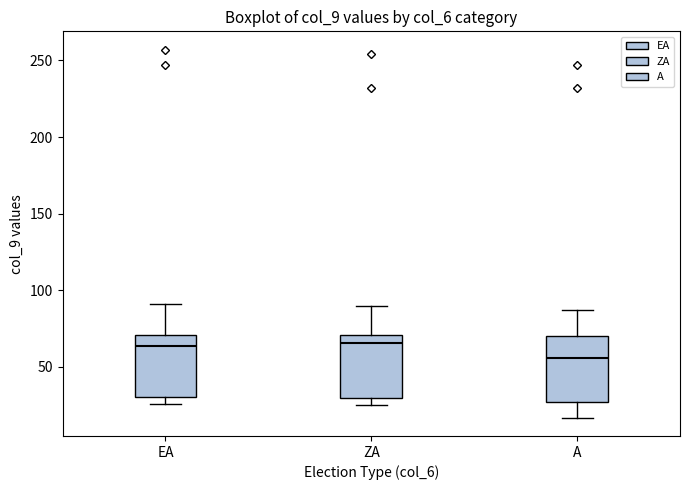

Reading left to right, transcribe this box plot: for each box, give where its median line is, the range the box spans, and where its two whiskers end, as read against the y-axis. The values are not printed on the chart, so give them approximately, as read against the axis.

EA: median 65, box 30 to 70, whiskers 25 to 90
ZA: median 65, box 30 to 70, whiskers 25 to 90
A: median 55, box 25 to 70, whiskers 15 to 85